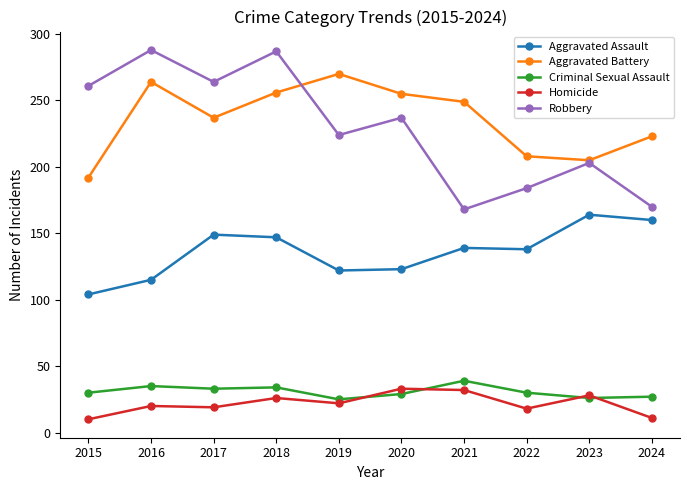

What is the difference between the Homicide values at 2018 and 2020?

7